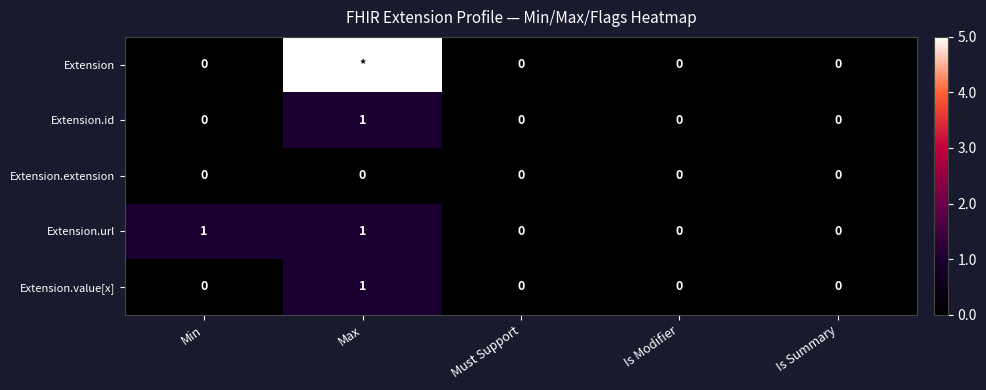

At which category does the chart reach its peak across all series?

Max